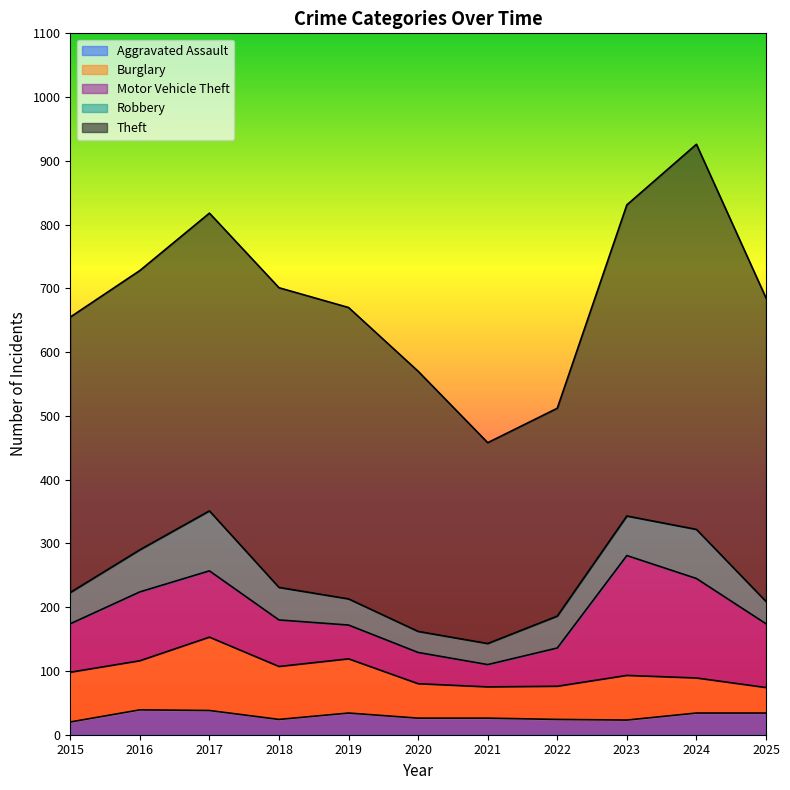

At which category does Burglary reach its first local peak?

2017